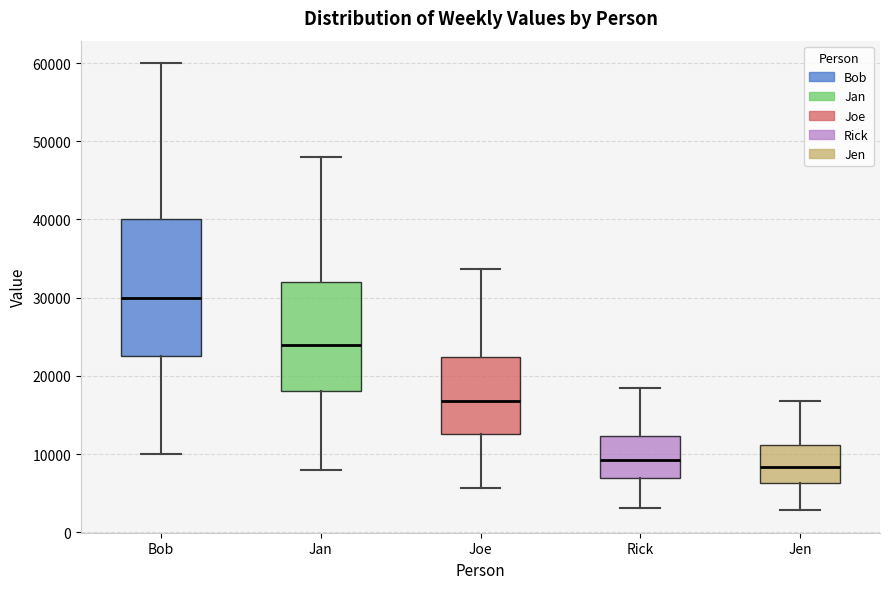

Which box is the tallest, from its lower edge to its upper edge?

Bob